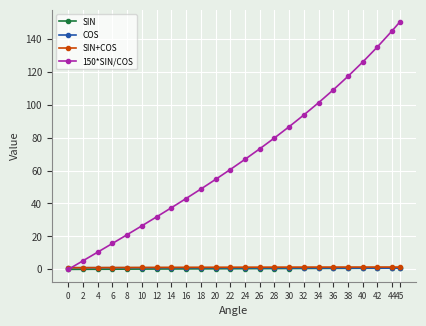

What is the greatest value displayed?

150.0